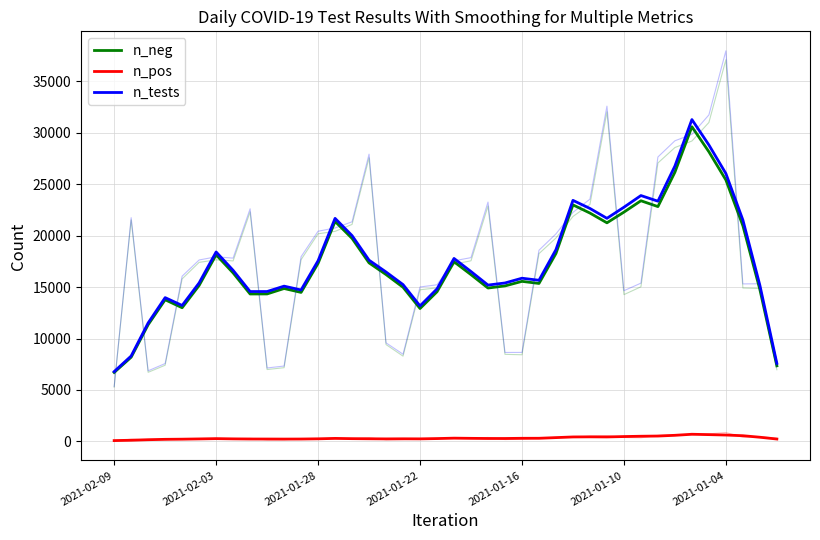

At which category is the sum across all series the highest?

34